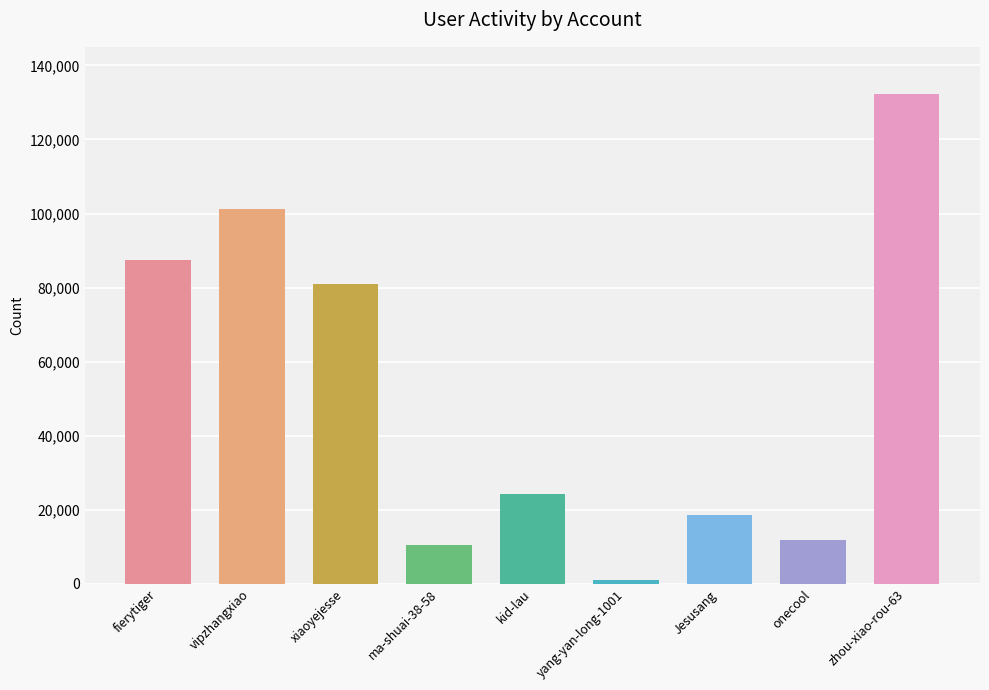

Reading left to right, list all the values displayed in this chart.

87435	101087	80889	10606	24158	1131	18564	11971	132164